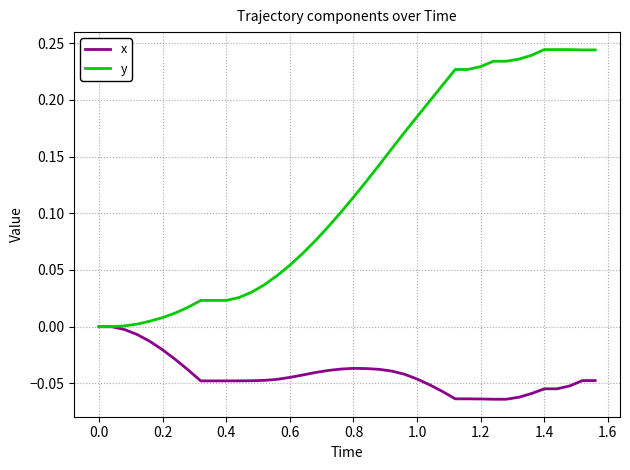

What is the sum of all x values?

-1.7